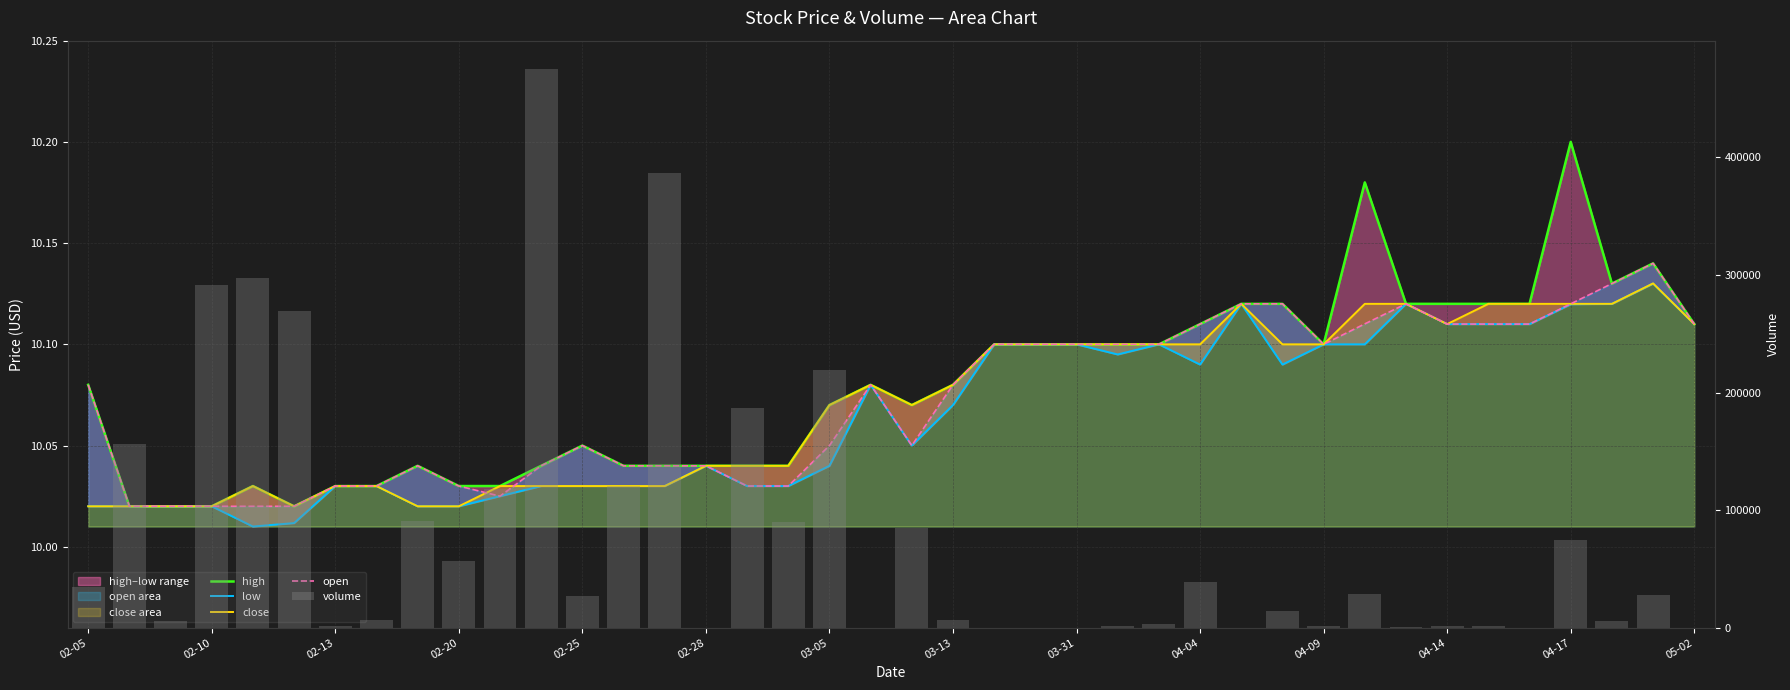

Read the high value at 04-14.

10.1